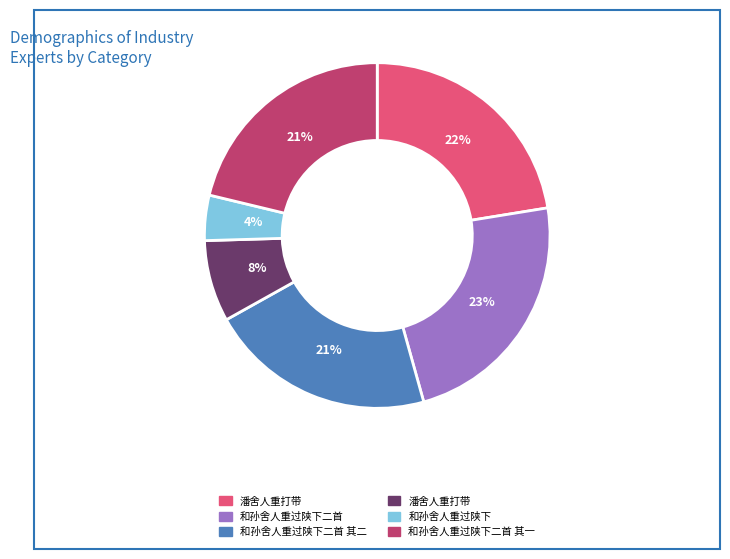

Does any single category account for the majority?

No